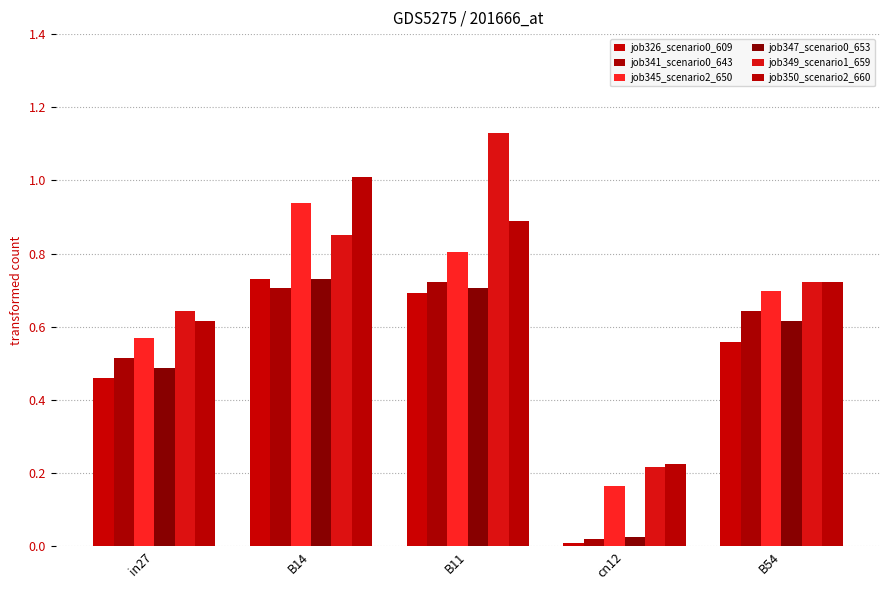

What value does the job345_scenario2_650 series have at B11?

0.8